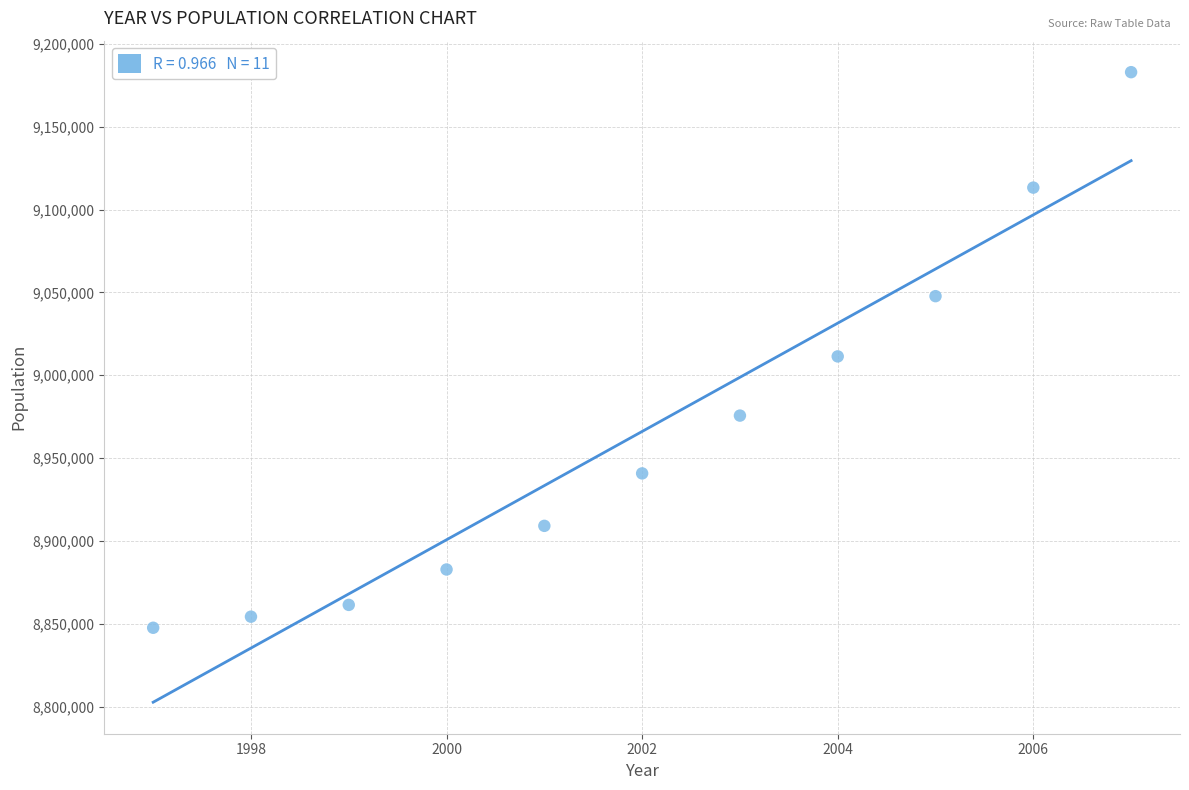

What is the average Y value?

8966098